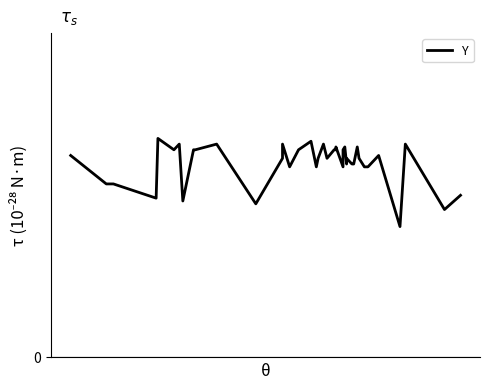

How many points are higher than both their immediate neighbors (excluding endpoints)?

12